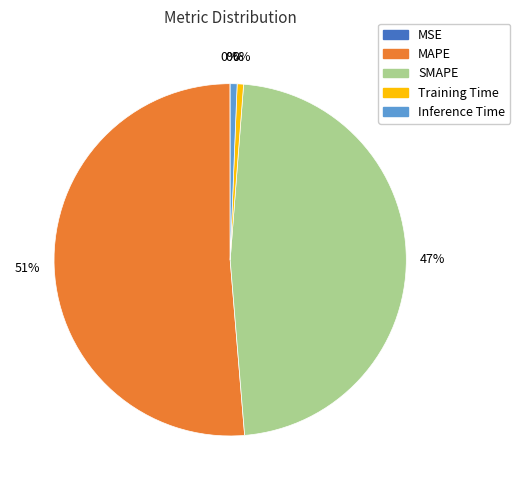

Does any single category account for the majority?

Yes